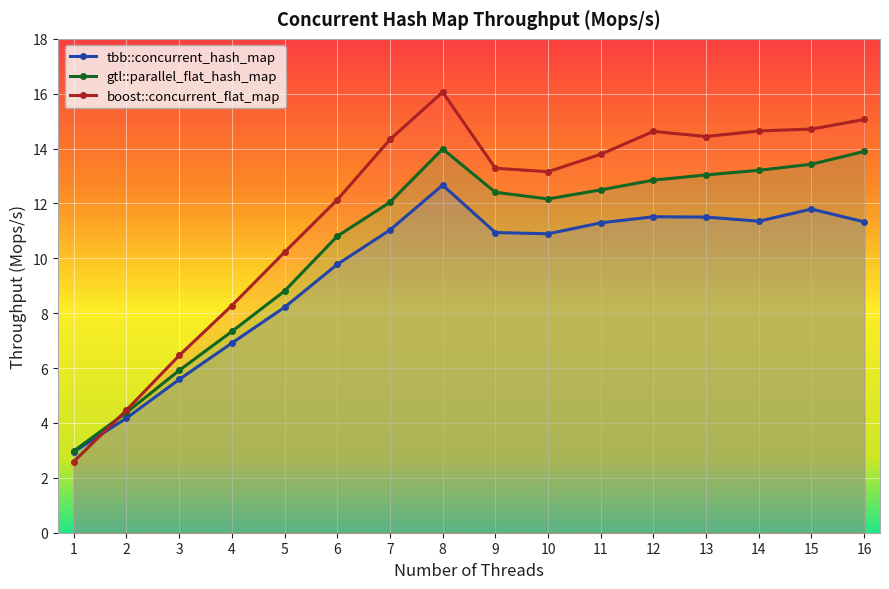

The value of tbb::concurrent_hash_map at 6 is 9.8. True or false?

True